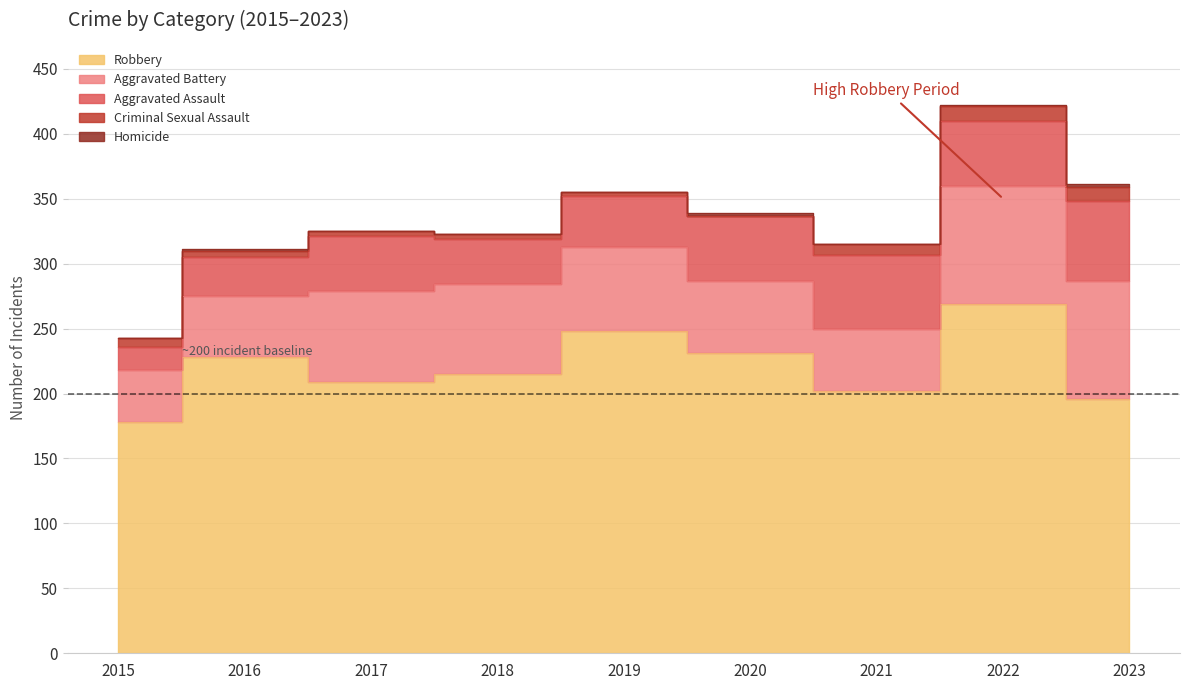

What is the average value of the Robbery series?

220